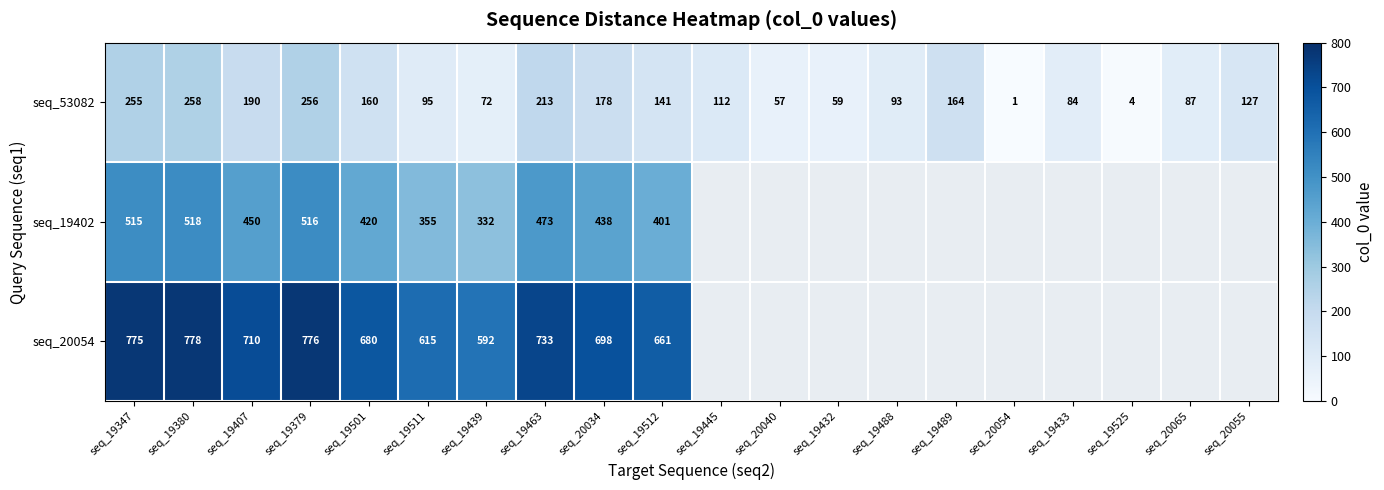

At which label does seq_53082 reach its minimum?

seq_20054